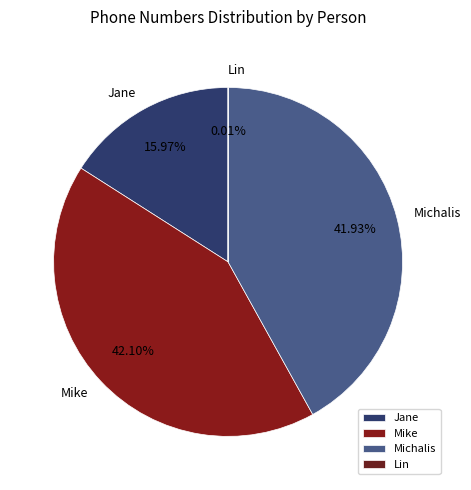

What percentage is NOT represented by Jane?

84.0%